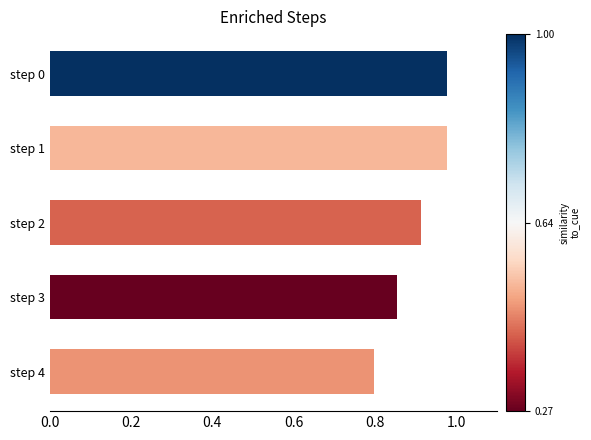

What is the sum of all values?

4.5